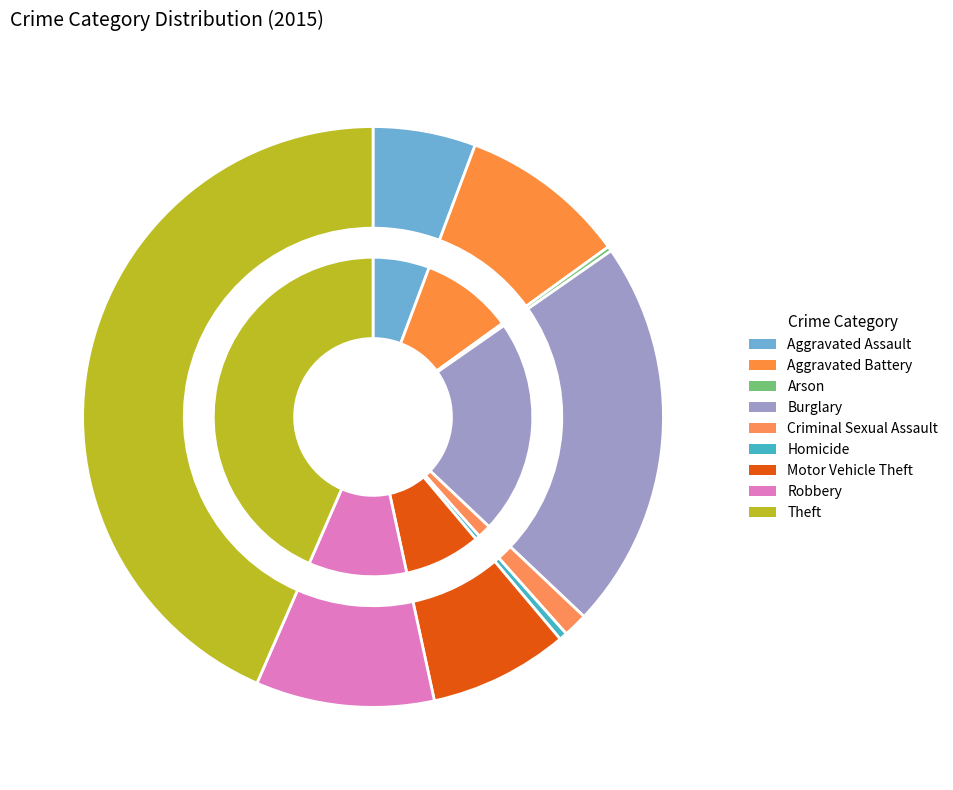

Which category has the smallest portion of the pie?

Arson